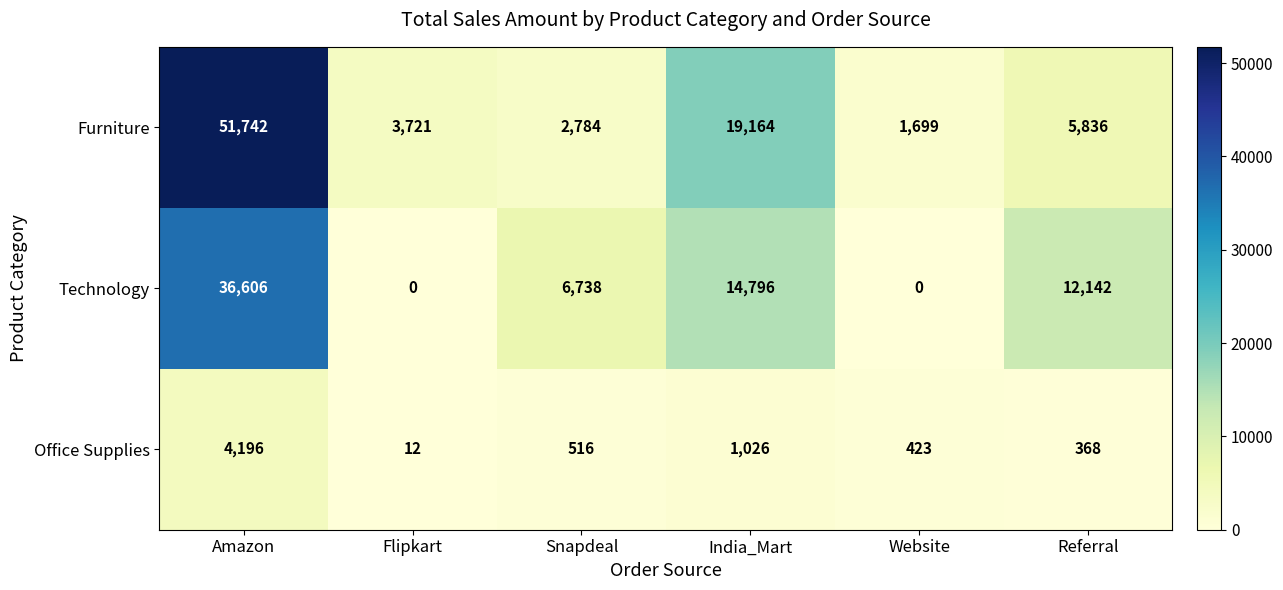

How many categories are shown in the chart?

6